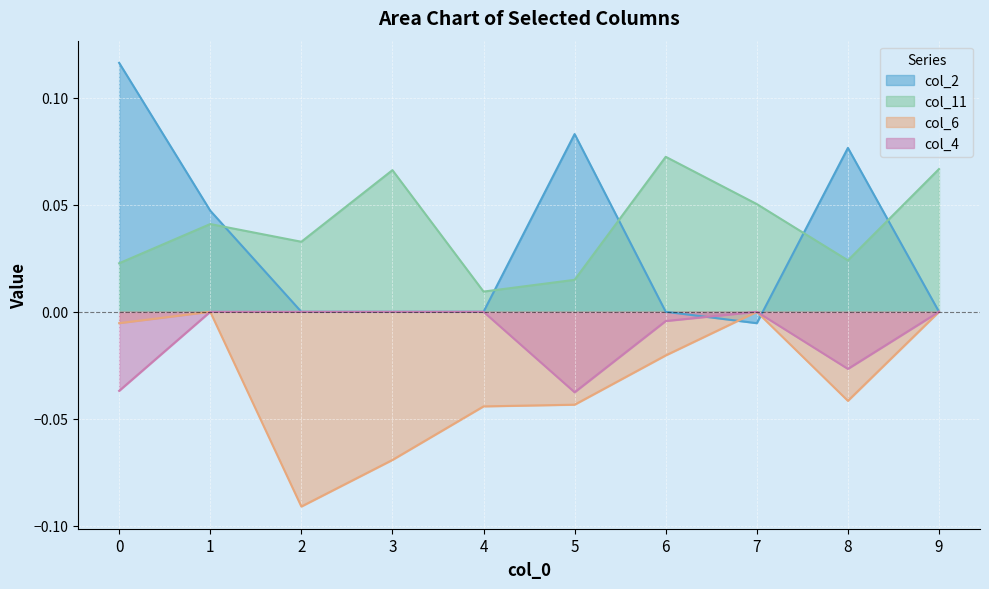

What is the difference between the maximum and minimum values in the col_11 series?

0.1